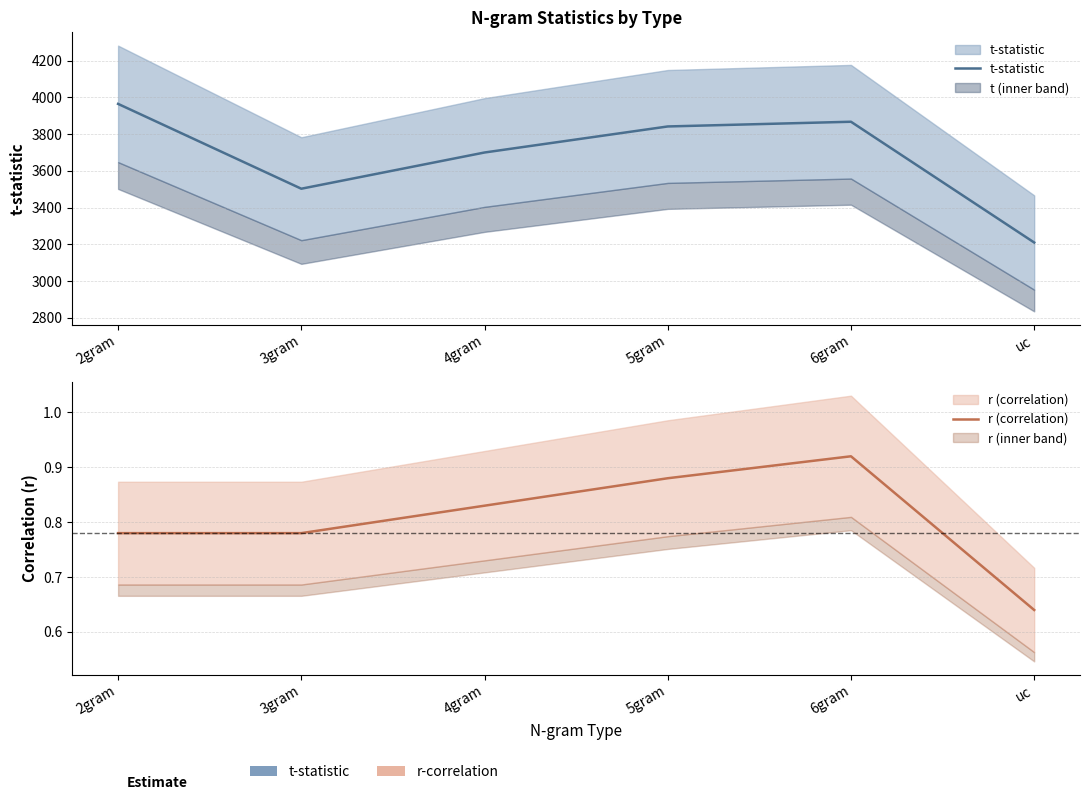

How many interior local peaks does the t-statistic series have?

1